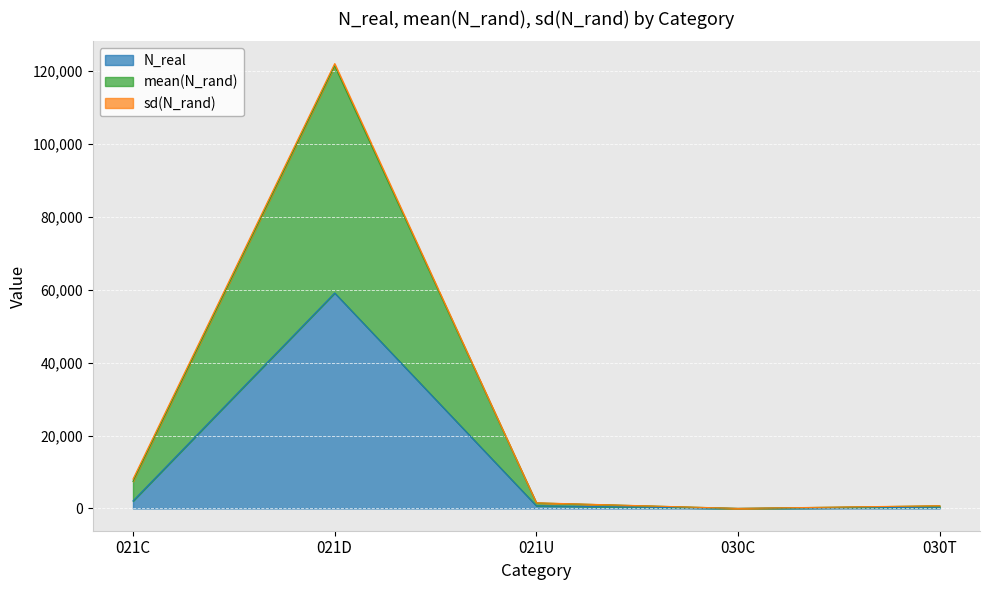

Between 021C and 021U, which is larger?

021C